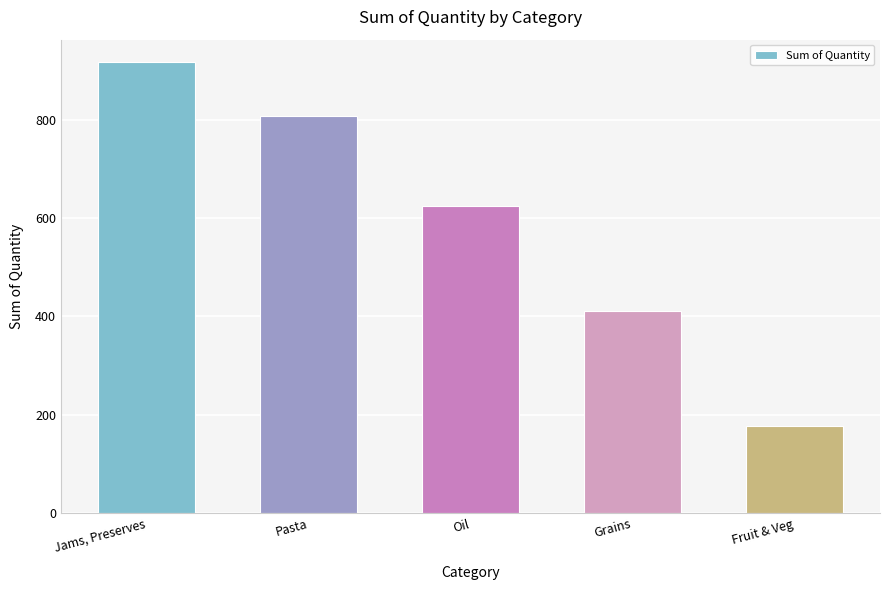

Rank the categories by value from highest to lowest.

Jams, Preserves, Pasta, Oil, Grains, Fruit & Veg